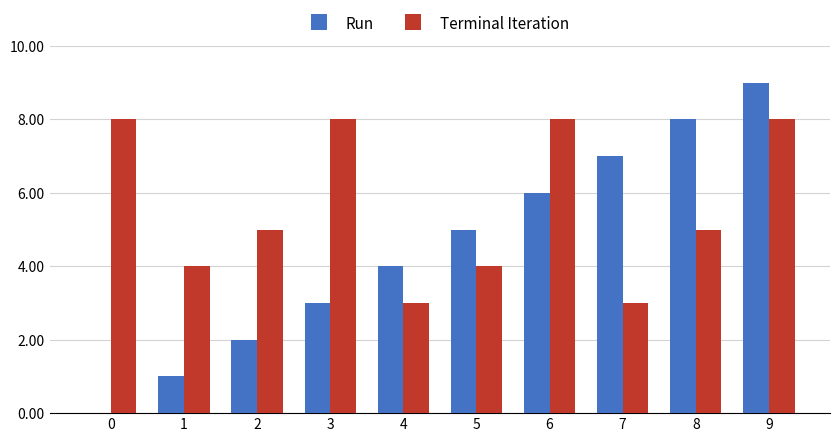

What is the total value across all series at 7?

10